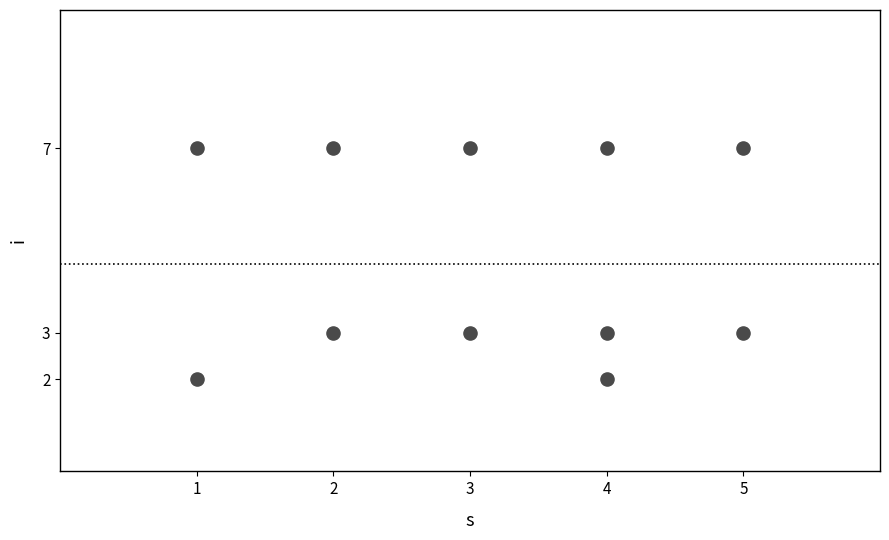

What is the range of X values (max minus min)?

4